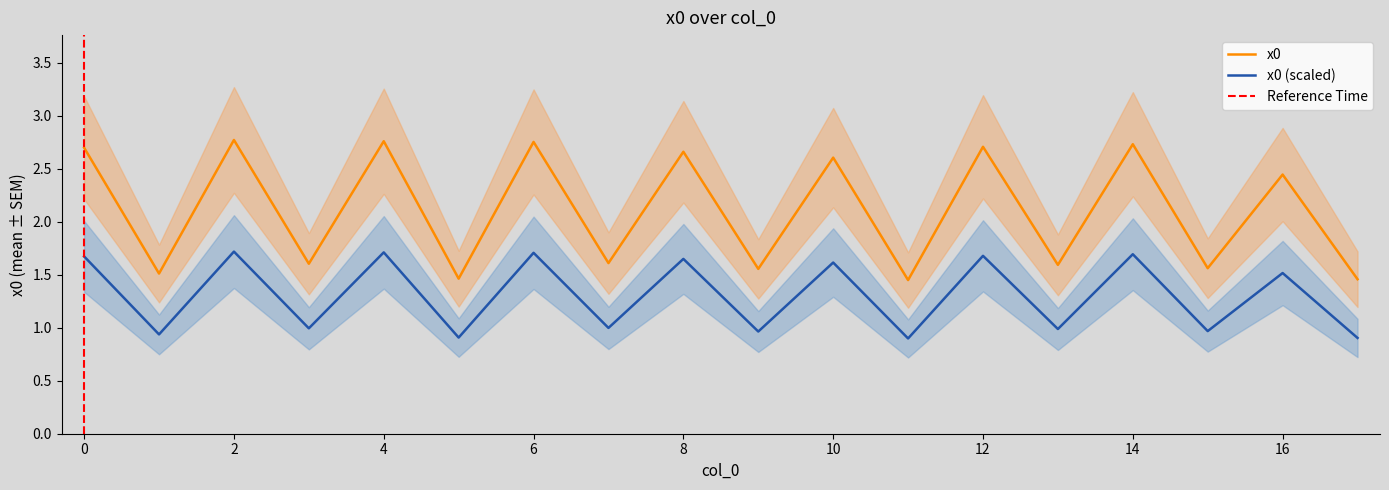

How many values are between 1 and 2?

9